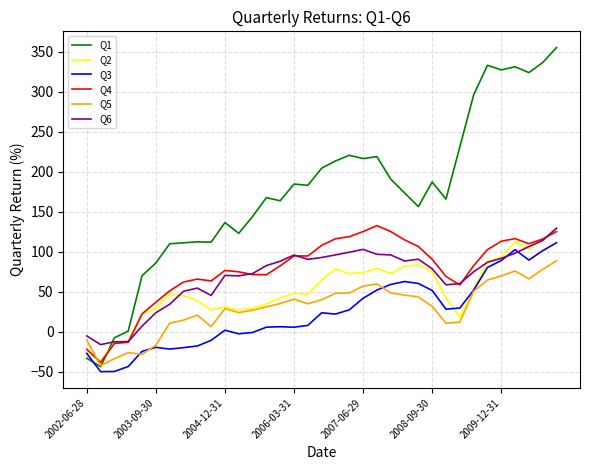

What is the minimum value for Q5?

-42.6